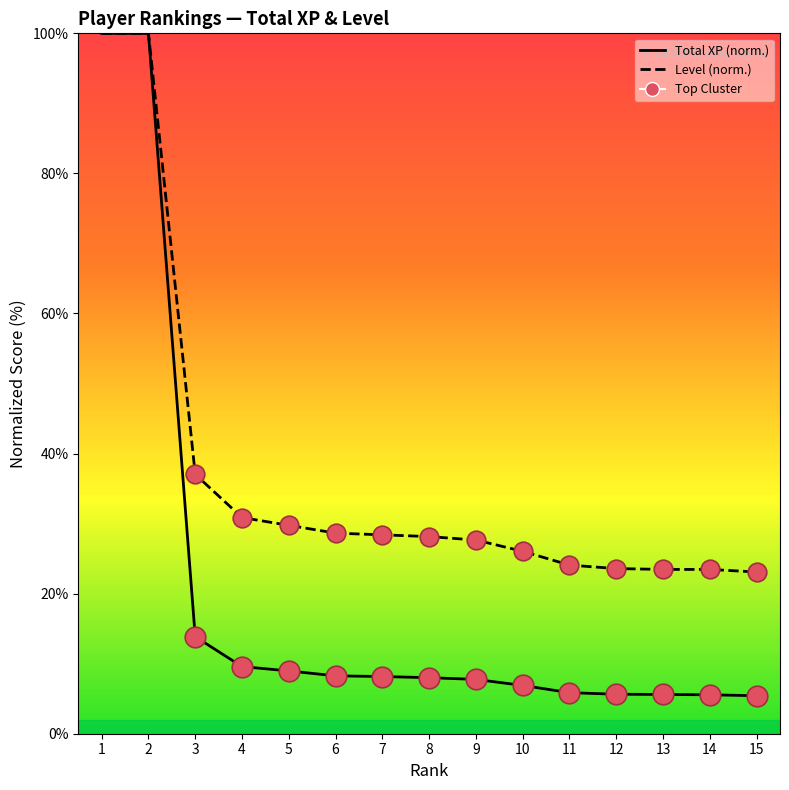

Which series contains the highest Y value?

Total XP